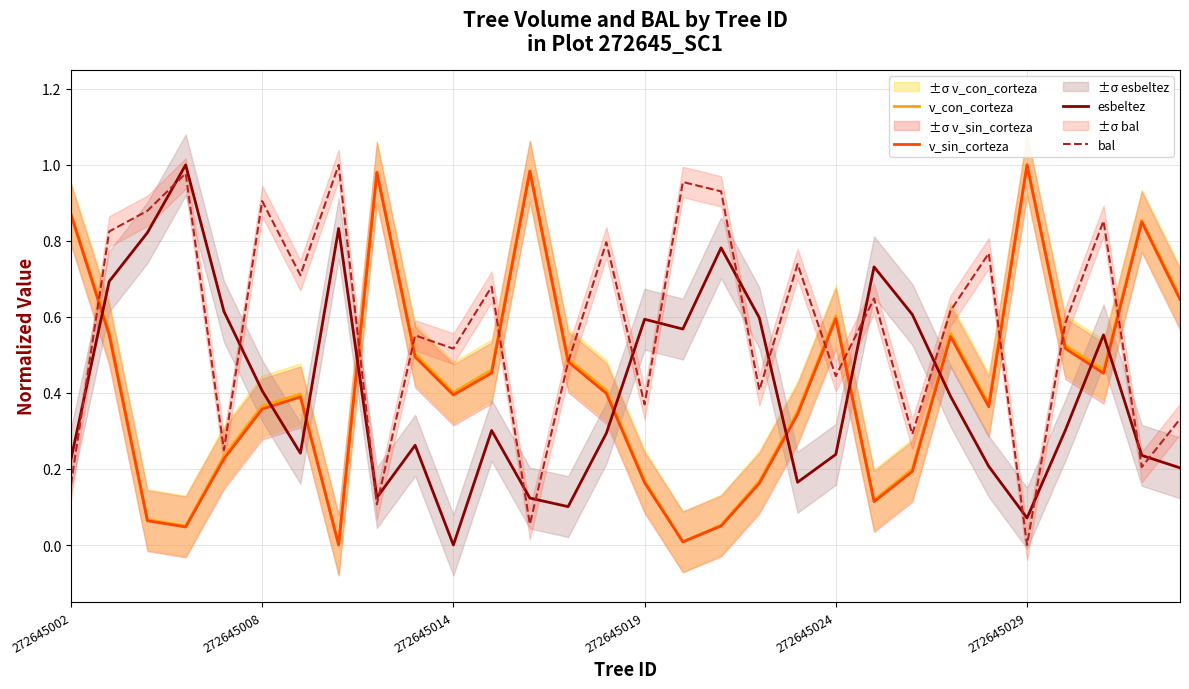

Does the chart display data point markers on the line(s)?

No